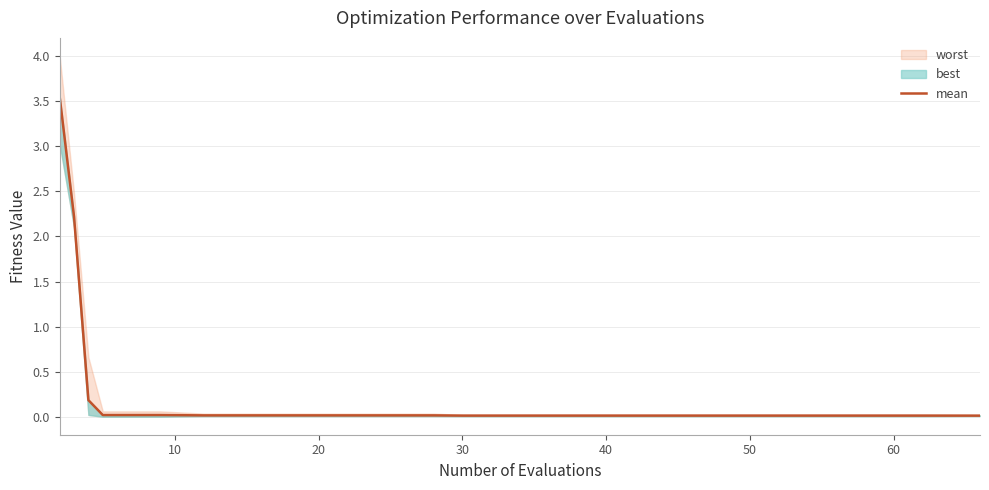

True or false: the data shows 0.0 at 12.

False